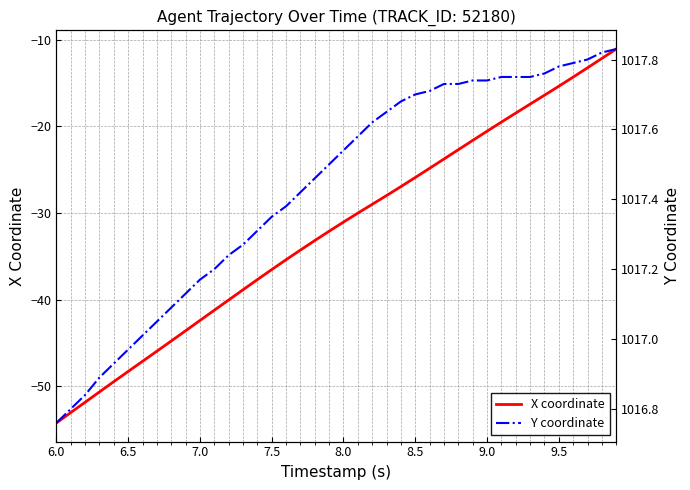

Which series has the largest range (max minus min)?

X coordinate